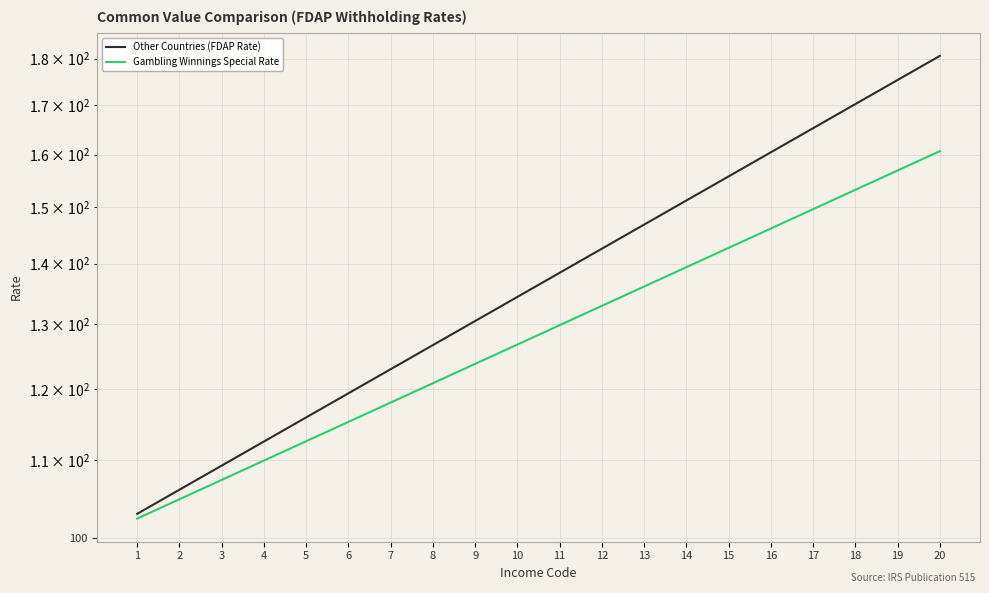

What is the highest value of the Other Countries (FDAP Rate) series?

180.6